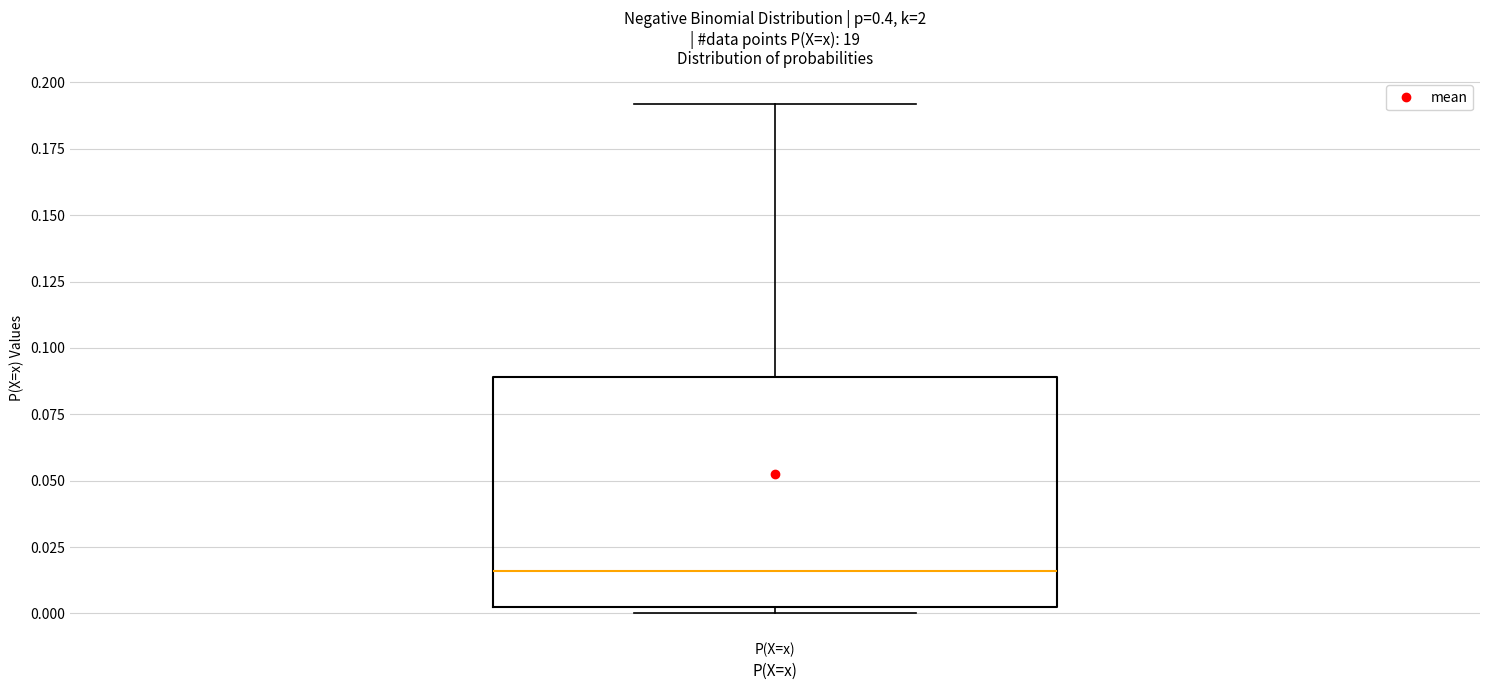

Transcribe this box plot: give where the median line is, the range the box spans, and where the two whiskers end, as read against the y-axis. The values are not printed on the chart, so give them approximately, as read against the axis.

median 0.015, box 0.000 to 0.090, whiskers 0.000 (just below the box's lower edge) to 0.190